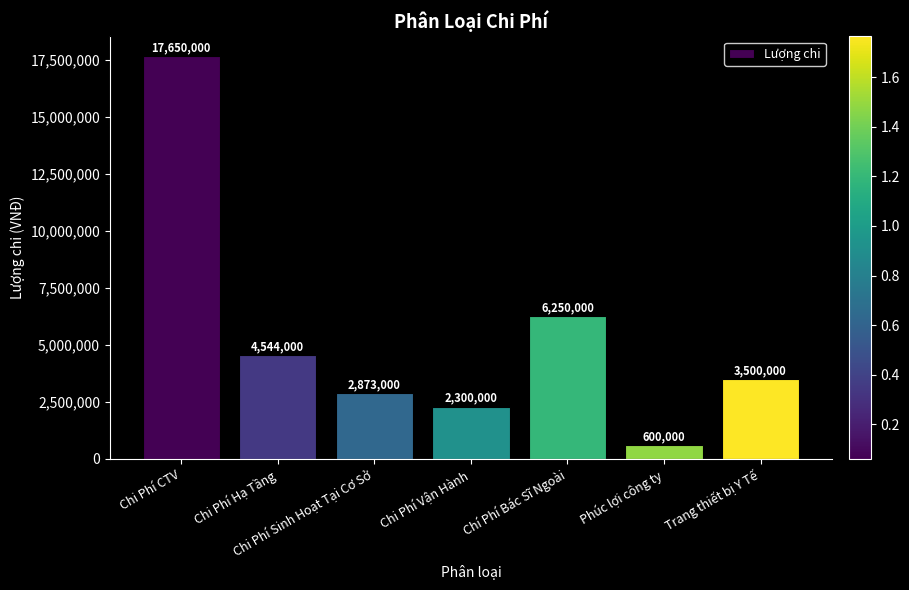

At which category does the chart reach its minimum across all series?

Phúc lợi công ty